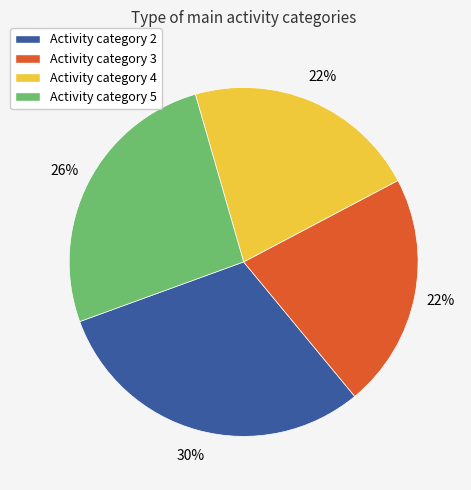

Does Activity category 4 represent more than half of the total?

No